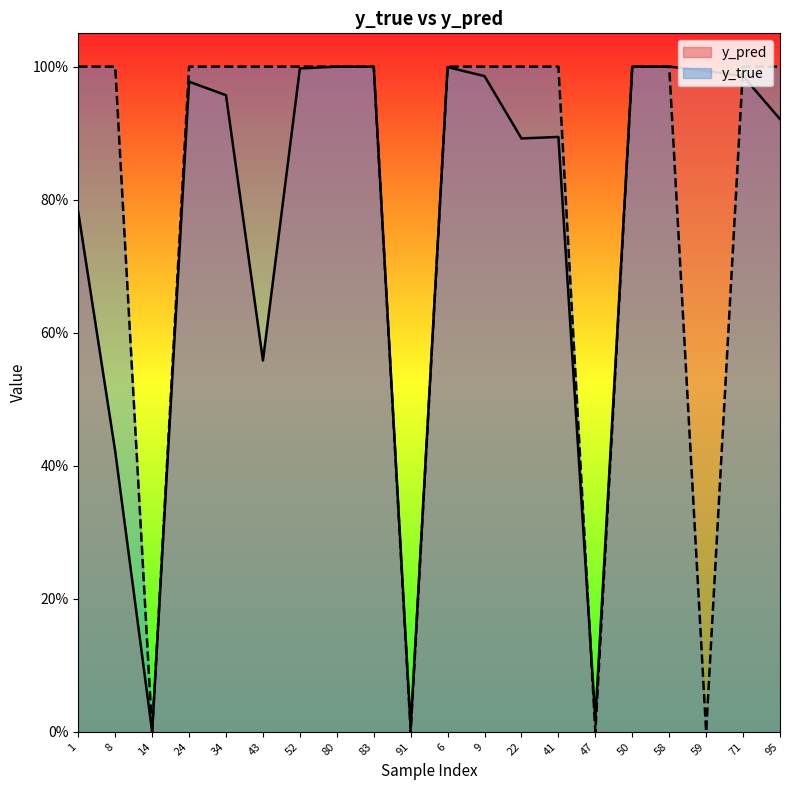

What are all the series names shown in the legend?

y_pred, y_true